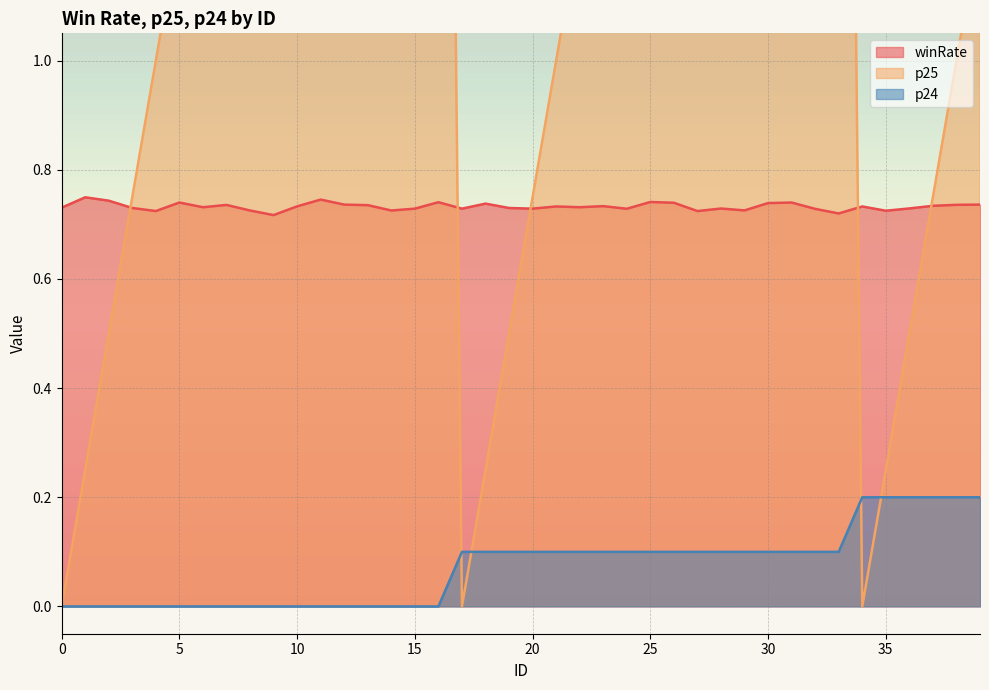

Does the chart display data point markers on the line(s)?

No